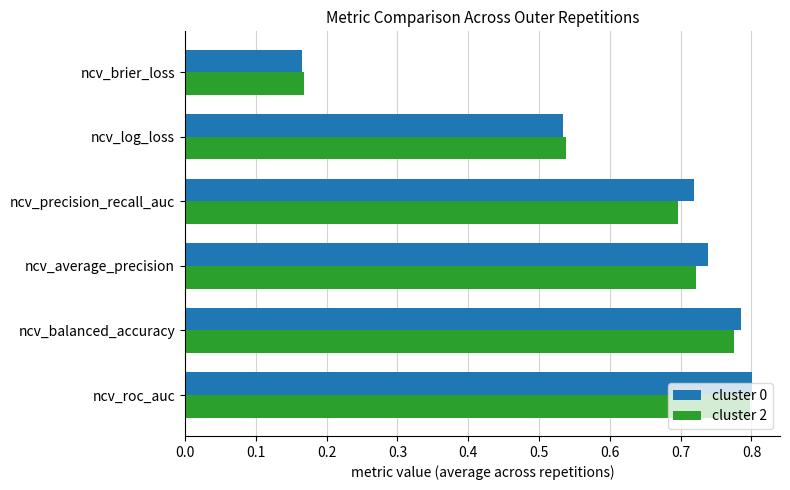

Between ncv_average_precision and ncv_brier_loss, which series saw the biggest shift?

cluster 0